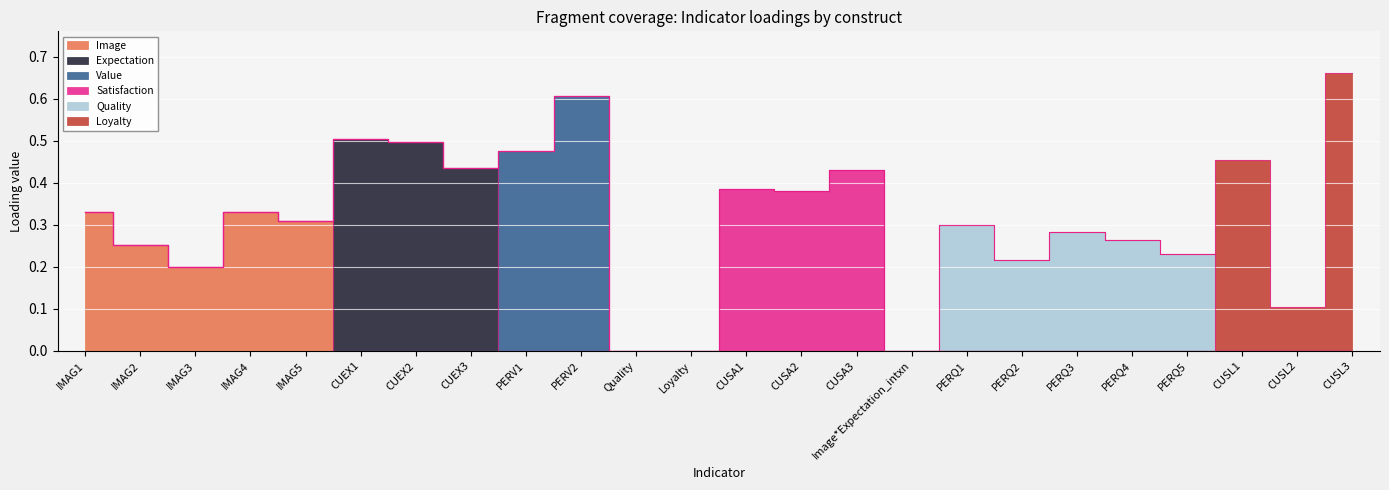

The Loyalty series shows 0.0 at Loyalty. True or false?

True